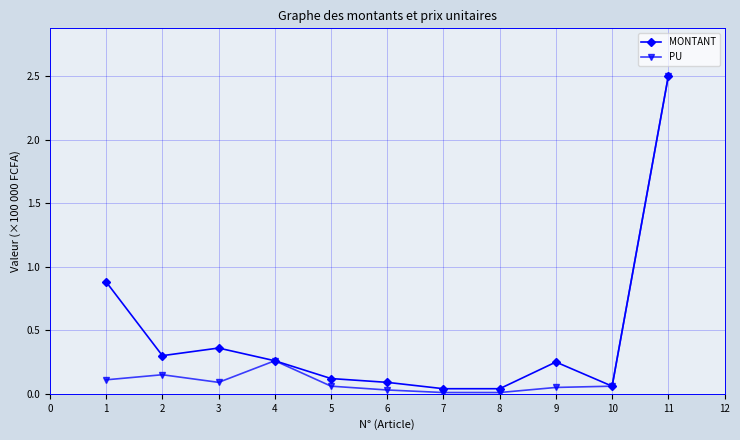

Which label corresponds to the largest value in the chart?

11